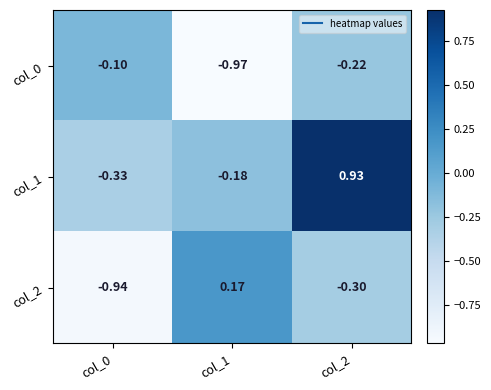

Is the value of col_1 at col_2 greater than the value of col_2 at col_2?

Yes